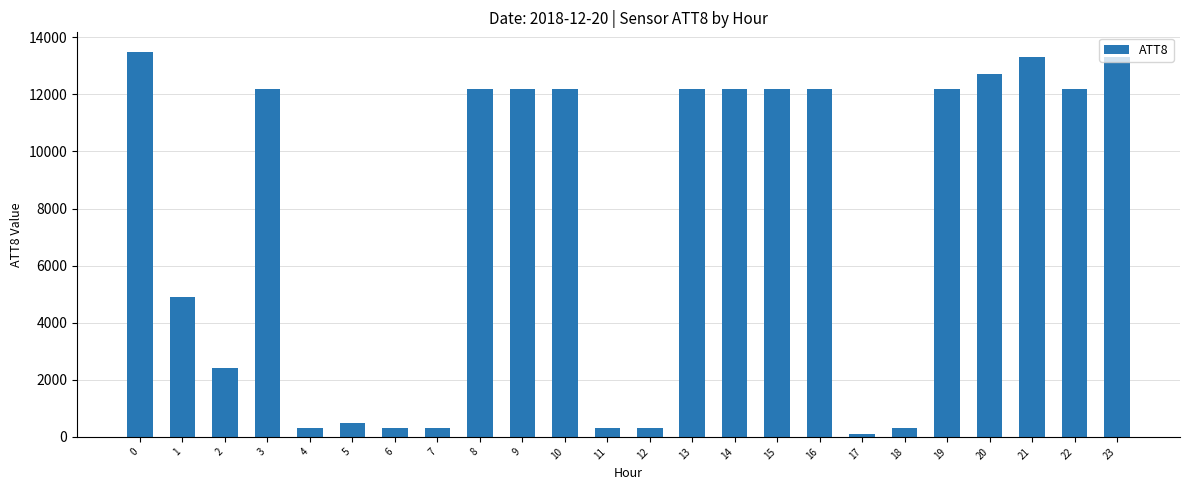

Approximately how many times larger is the value at 18 compared to 1?

0.1